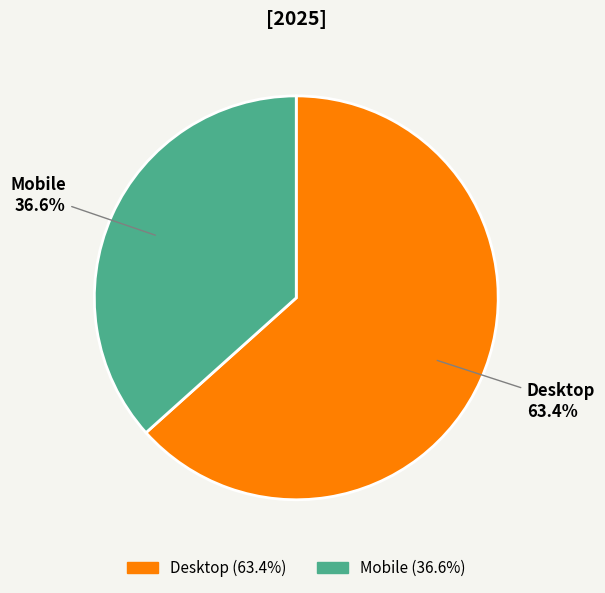

How many segments does this pie chart have?

2